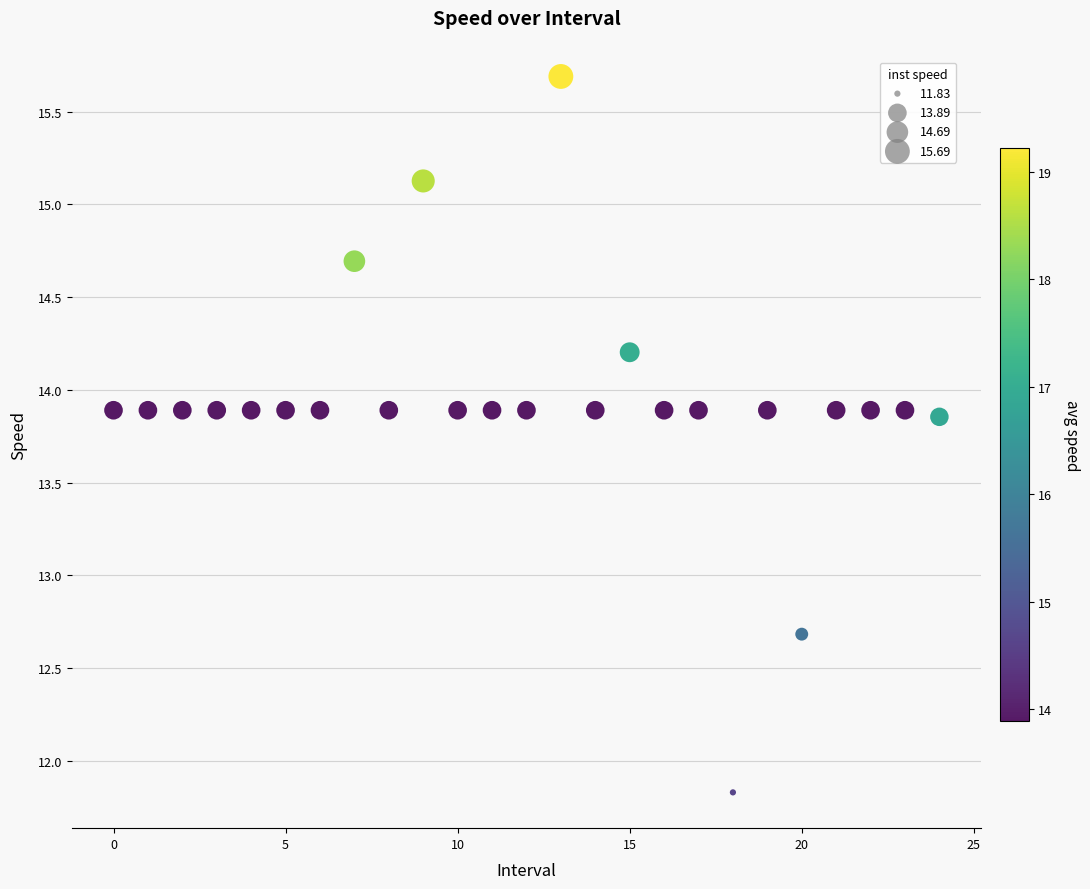

What is the range of Y values (max minus min)?

3.9